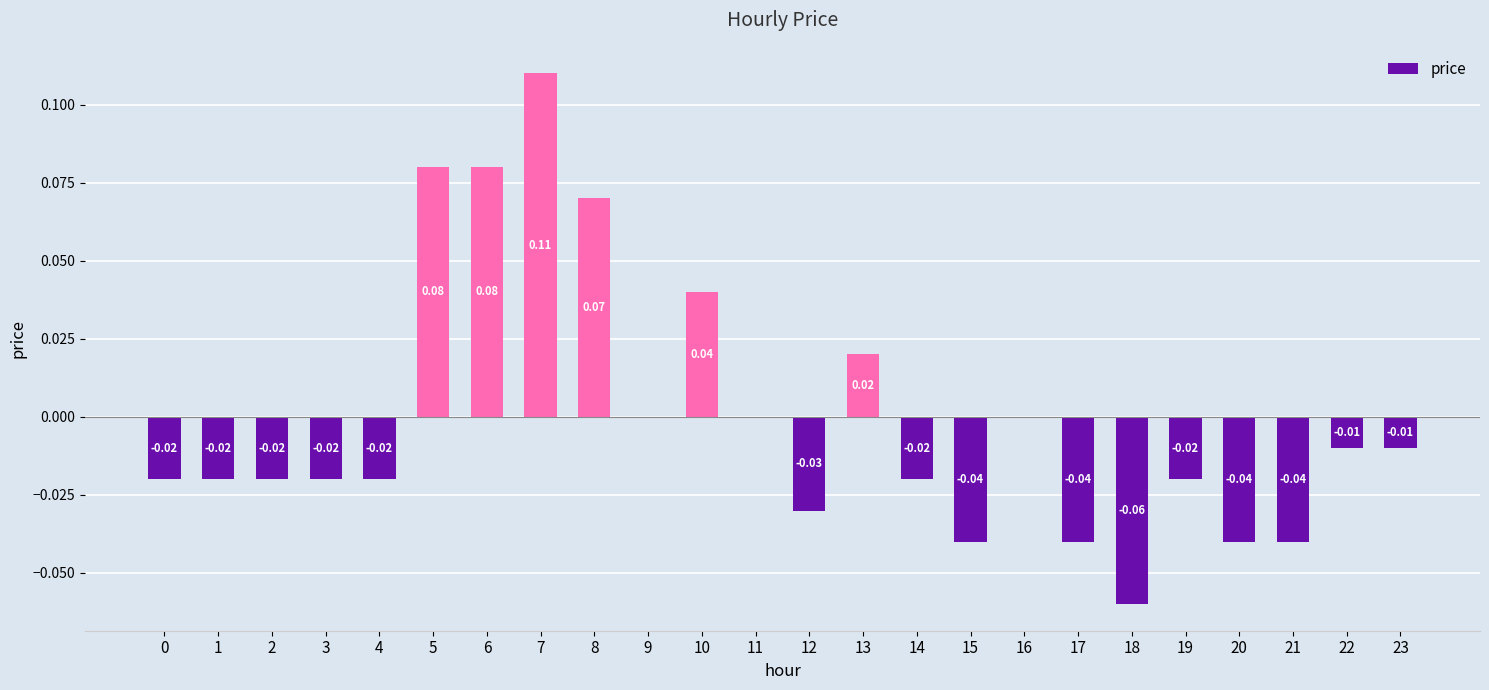

Between 3 and 5, which is larger?

5